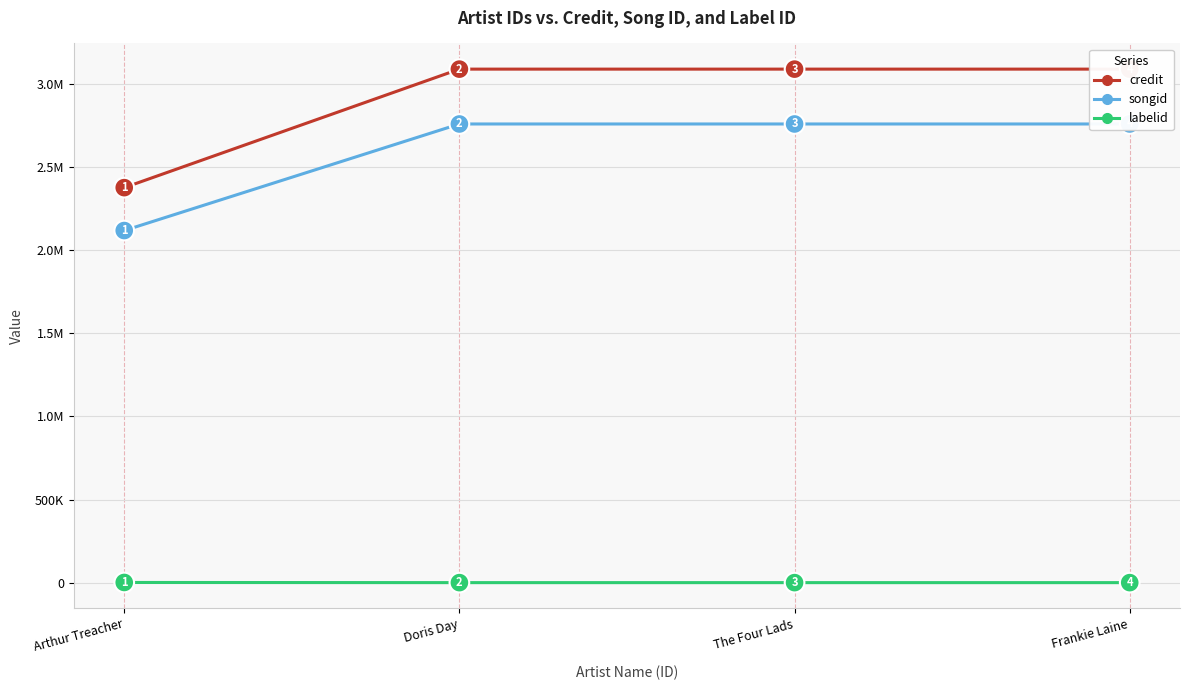

True or false: labelid and songid intersect in this chart.

False